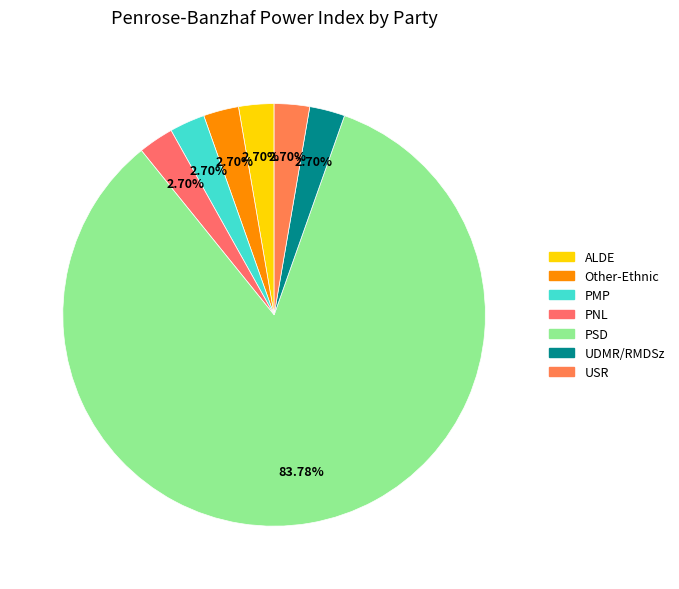

How many slices are in this pie chart?

7